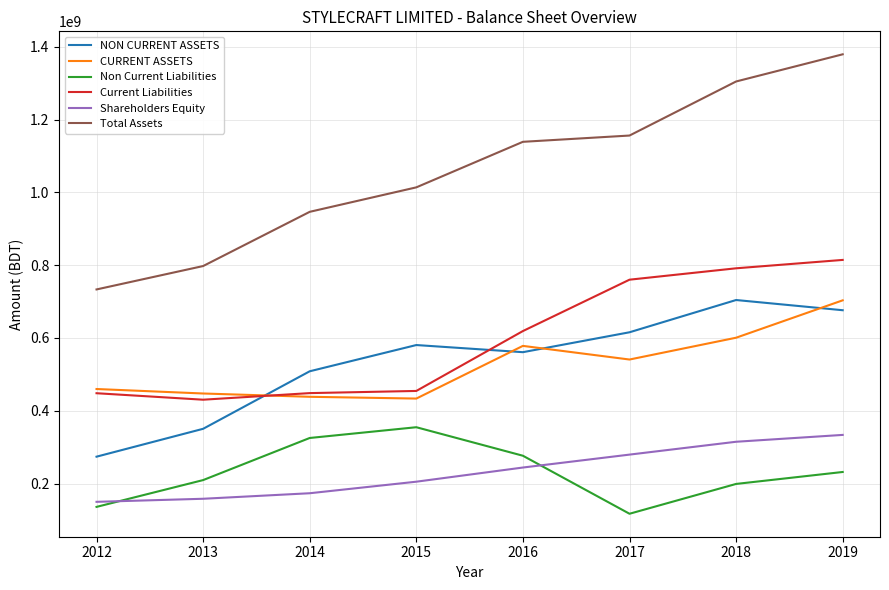

What is the sum of all NON CURRENT ASSETS values?

4270762567